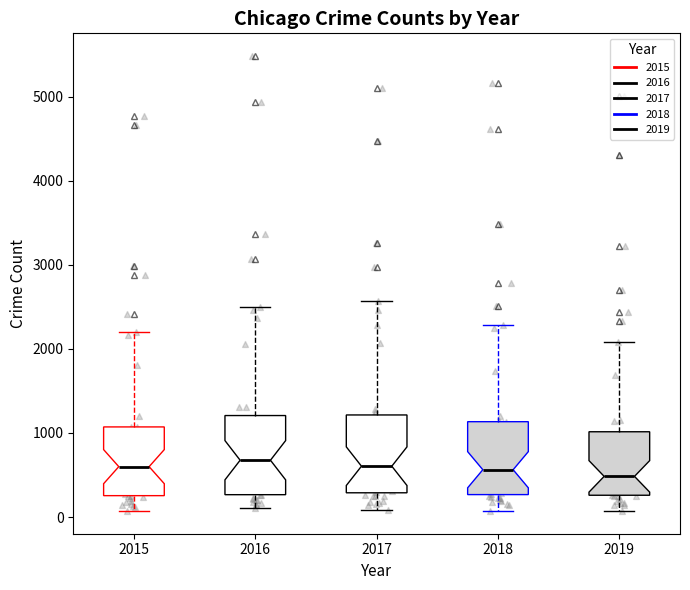

Reading left to right, read every box against the y-axis: the position of its median line, the range the box covers, and the ends of its whiskers. The values are not printed on the chart, so give them approximately, as read against the axis.

2015: median 600, box 300 to 1100, whiskers 100 to 2200
2016: median 700, box 300 to 1200, whiskers 100 to 2500
2017: median 600, box 300 to 1200, whiskers 100 to 2600
2018: median 600, box 300 to 1100, whiskers 100 to 2300
2019: median 500, box 300 to 1000, whiskers 100 to 2100